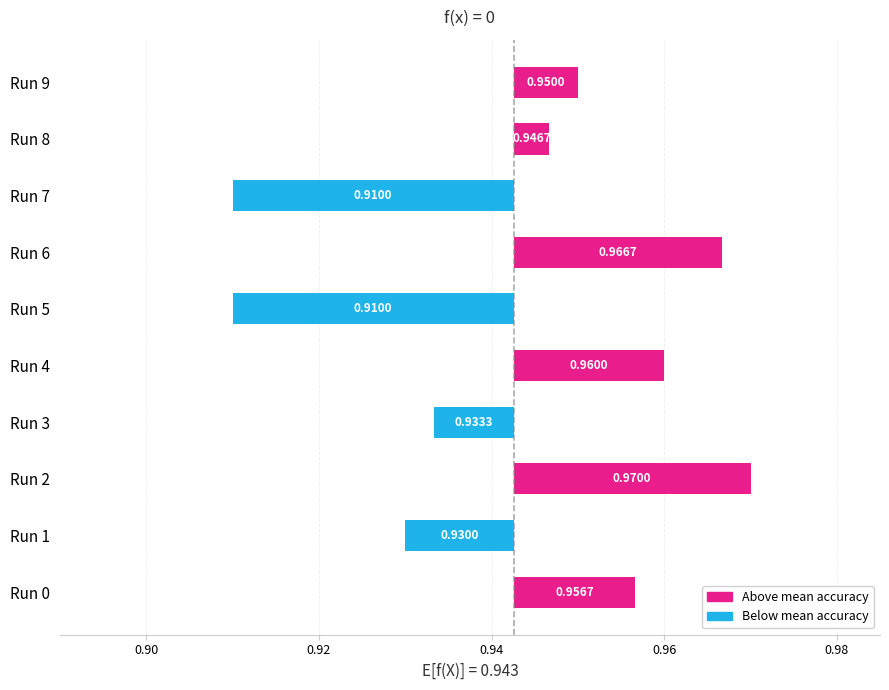

How many data points are above 0?

6